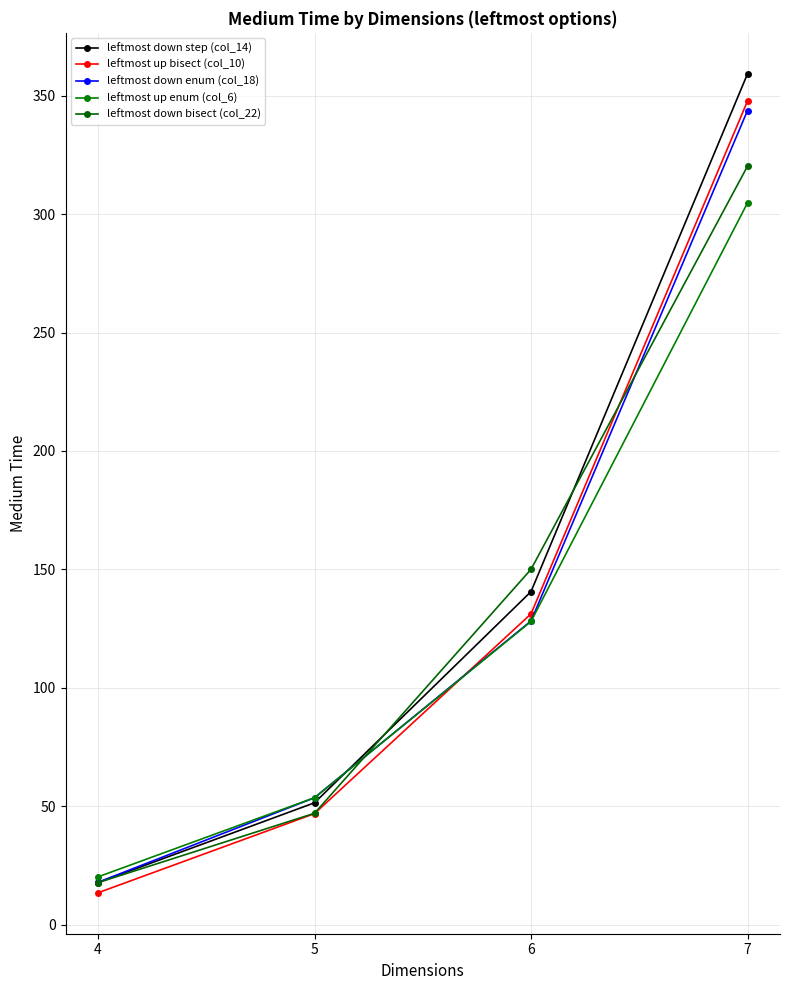

How many series are shown in this chart?

5